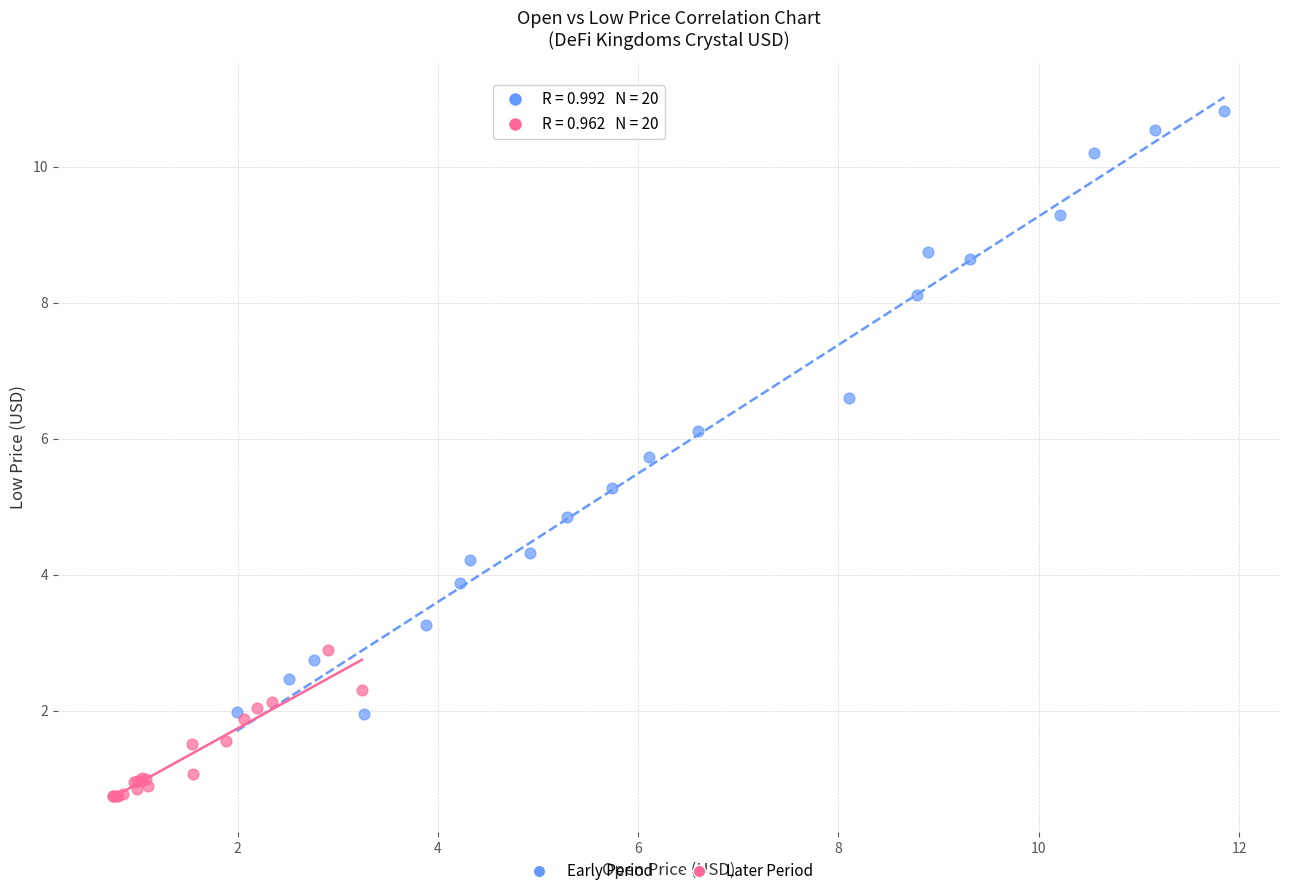

What are all the series names shown in the legend?

Early Period, Later Period